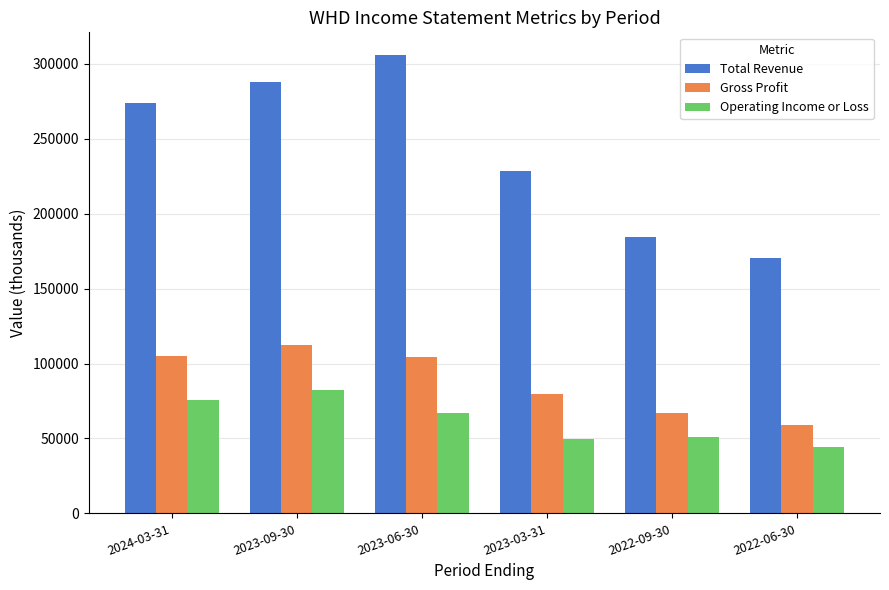

Which series has the widest spread of values?

Total Revenue